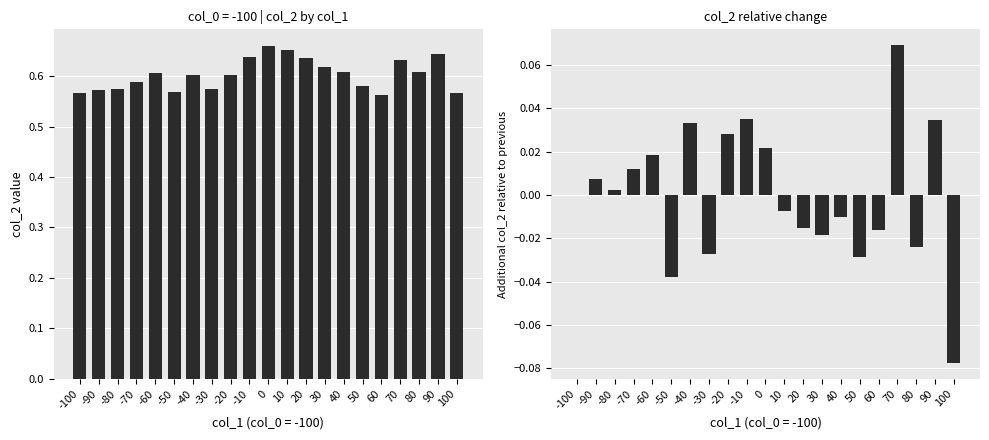

List the series in order of their peak value, highest first.

col_2, col_2 relative change